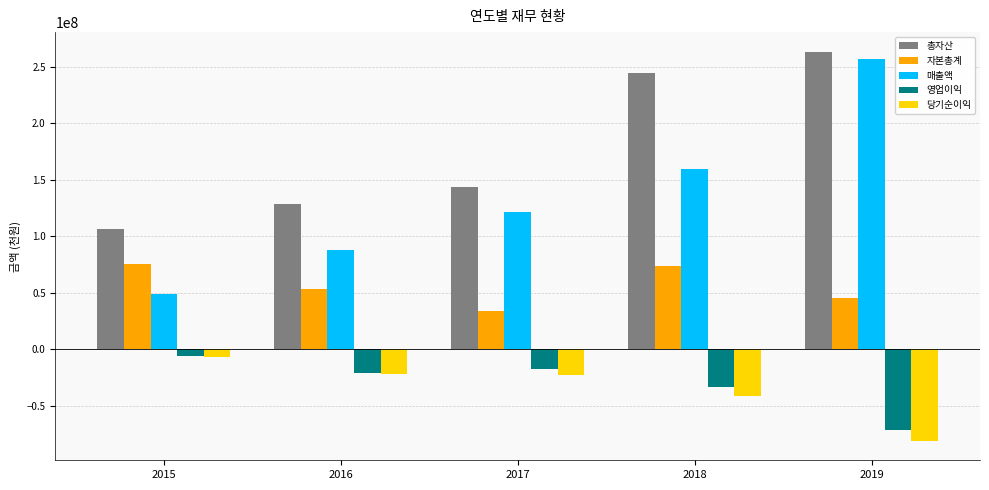

What is the value of the 자본총계 bar at the 2nd from the left?

52910239